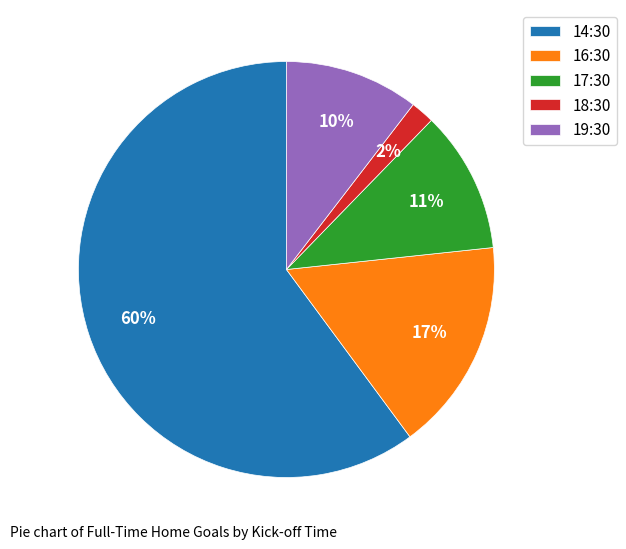

The 19:30 slice represents 21% of the pie. True or false?

False